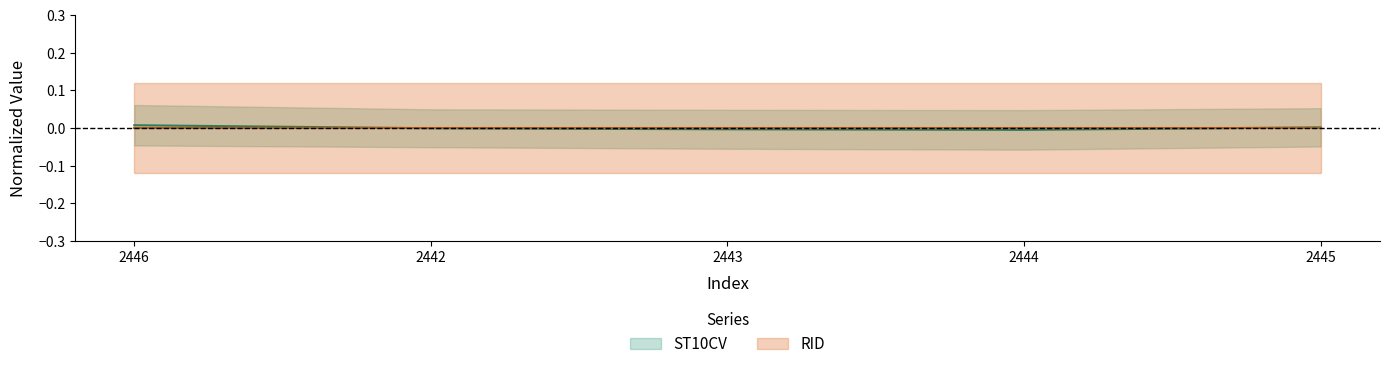

Between 2445 and 2442, which is larger?

2445